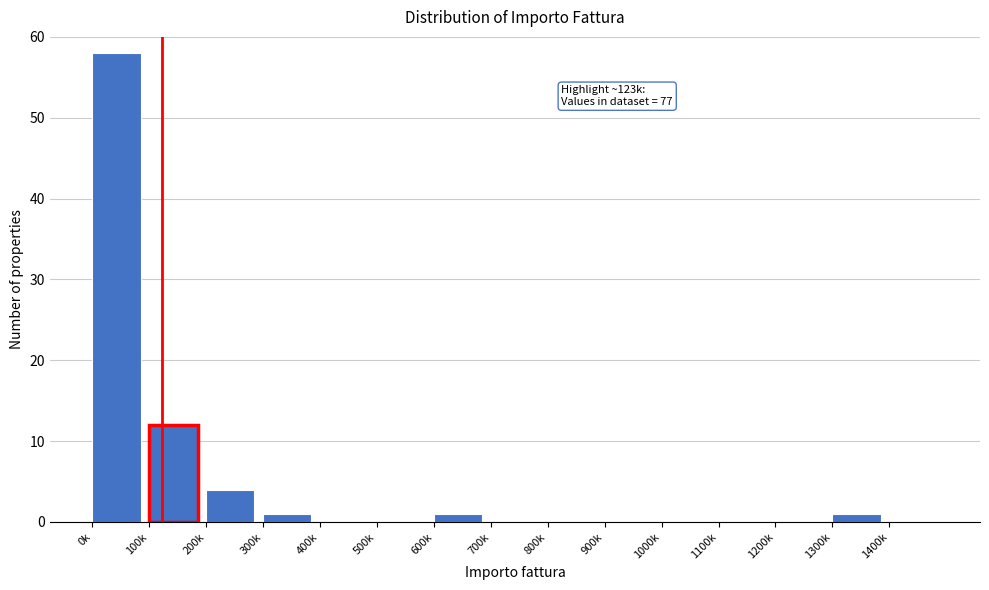

Reading right to left, extract all data points from this chart.

1400k=0	1300k=1	1200k=0	1100k=0	1000k=0	900k=0	800k=0	700k=0	600k=1	500k=0	400k=0	300k=1	200k=4	100k=12	0k=58